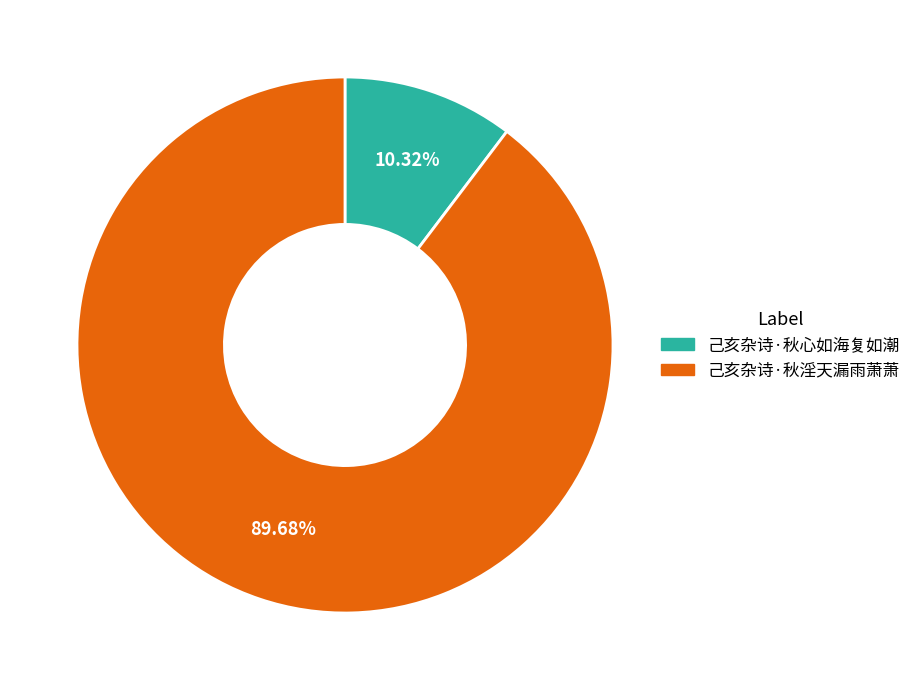

The 己亥杂诗·秋心如海复如潮 slice represents 10% of the pie. True or false?

True